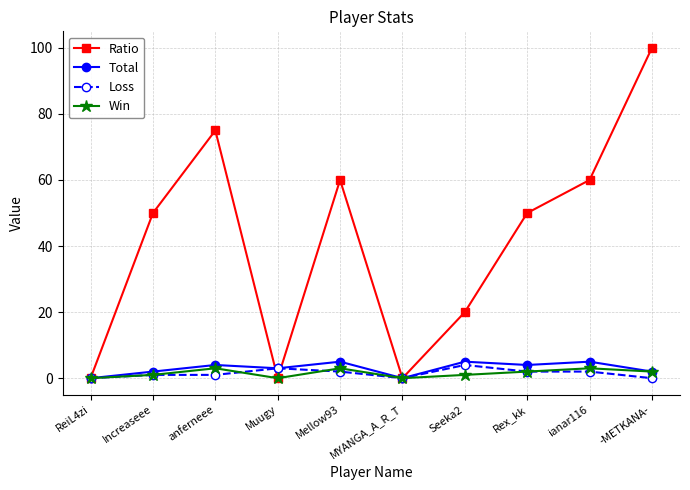

True or false: Ratio has more than 0 points higher than both neighbors.

True